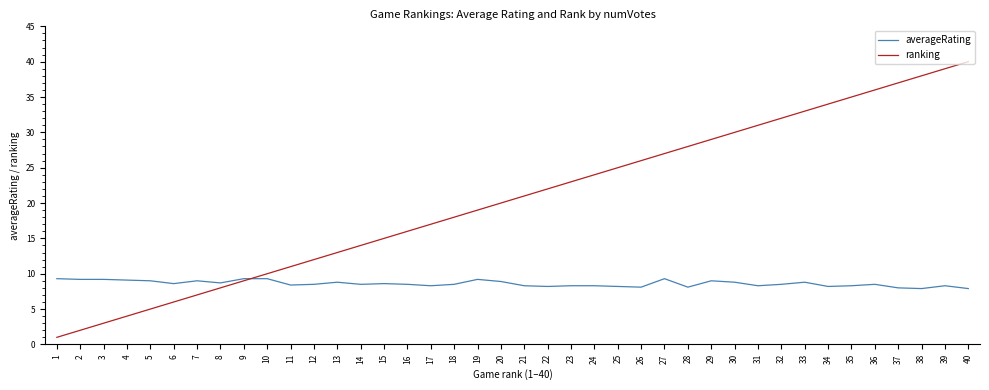

True or false: averageRating has a value of 2.4 at 20.

False